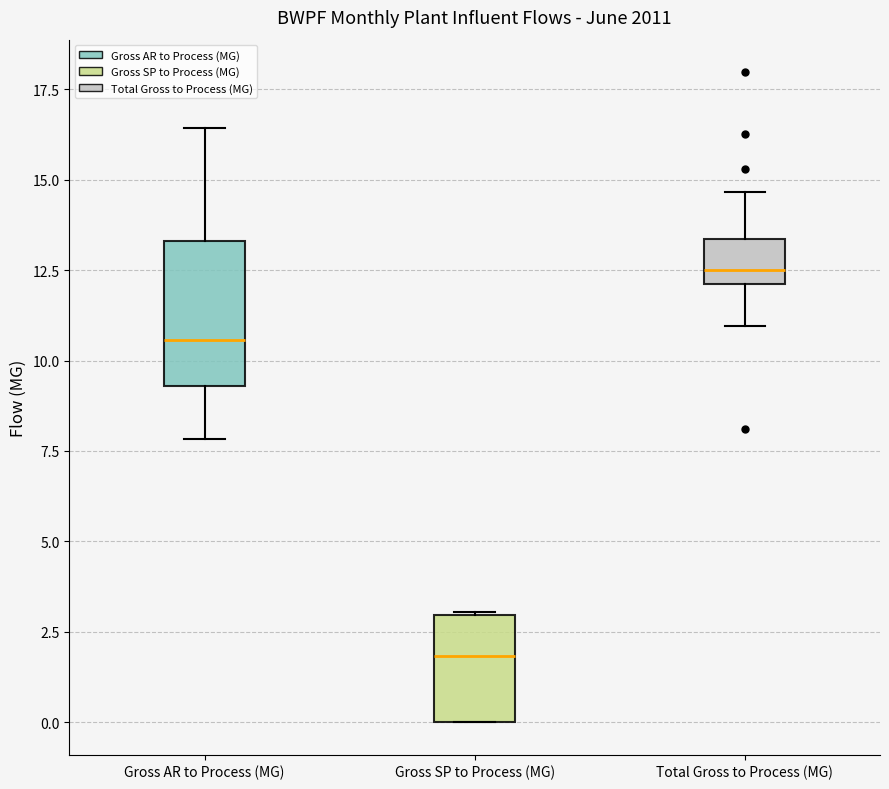

Which box has the highest median line?

Total Gross to Process (MG)